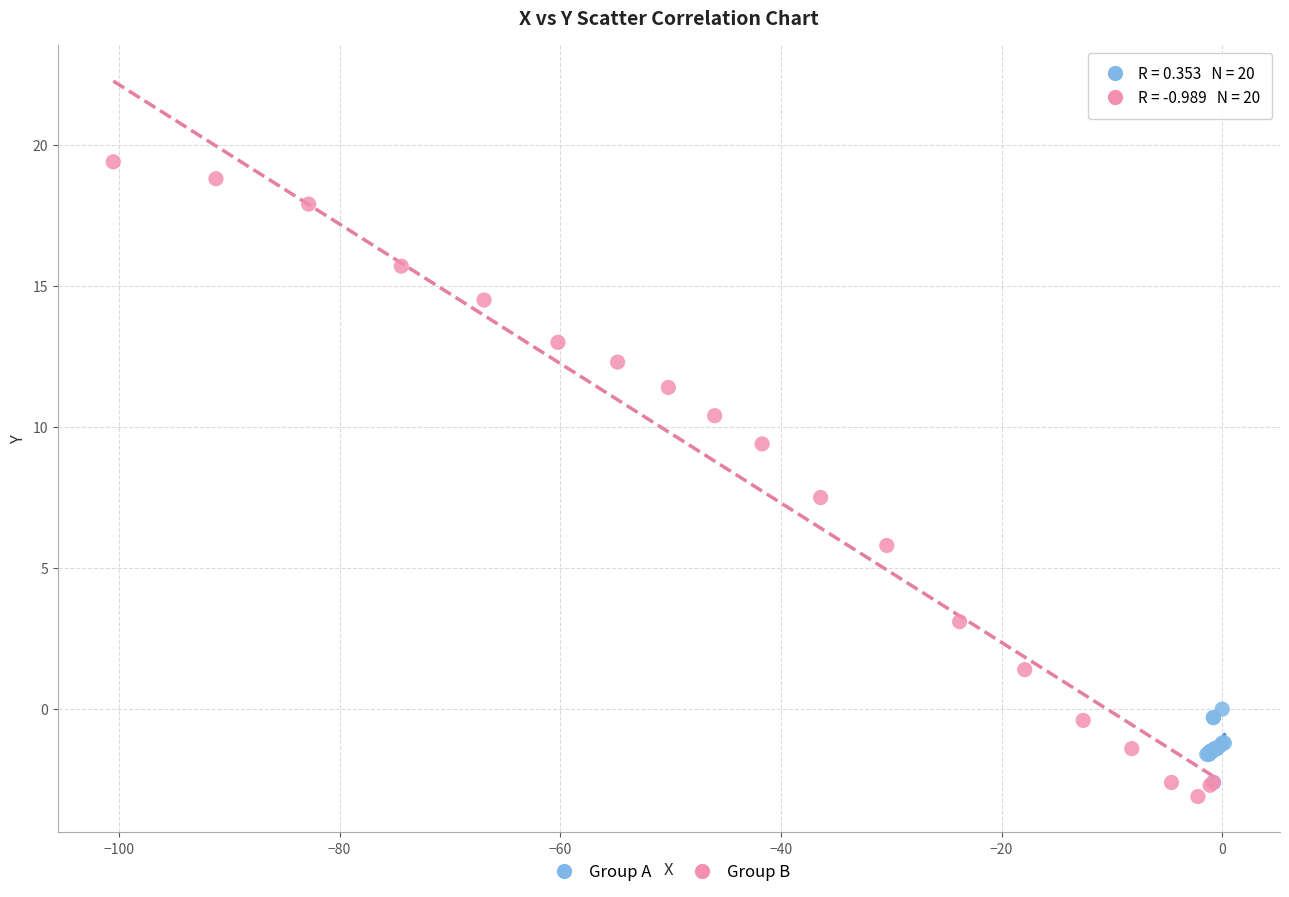

Which series contains the lowest Y value?

Group B